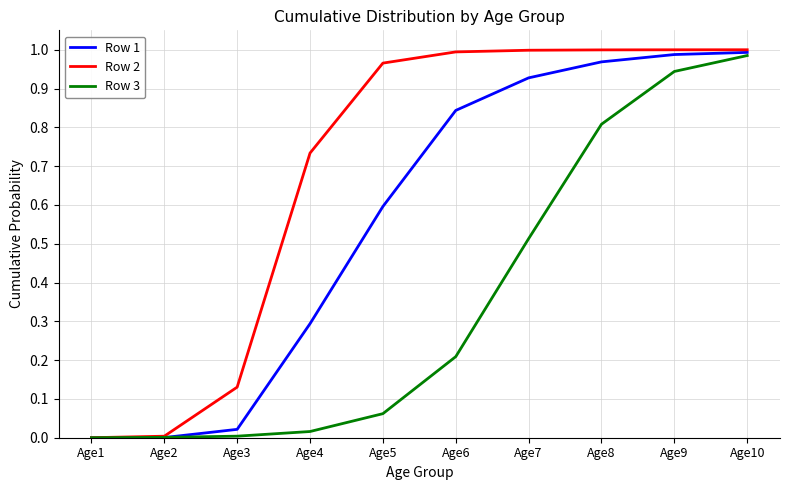

Which series changed the most between Age5 and Age9?

Row 3